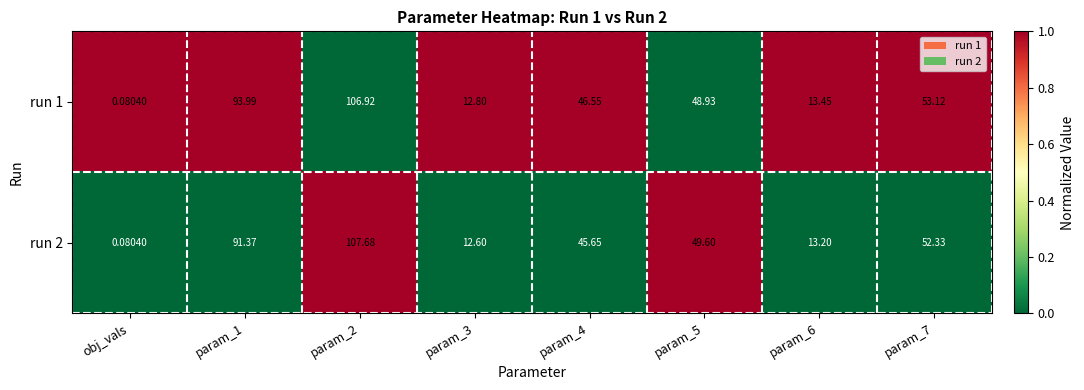

Which category has the lowest value in the run 2 series?

obj_vals